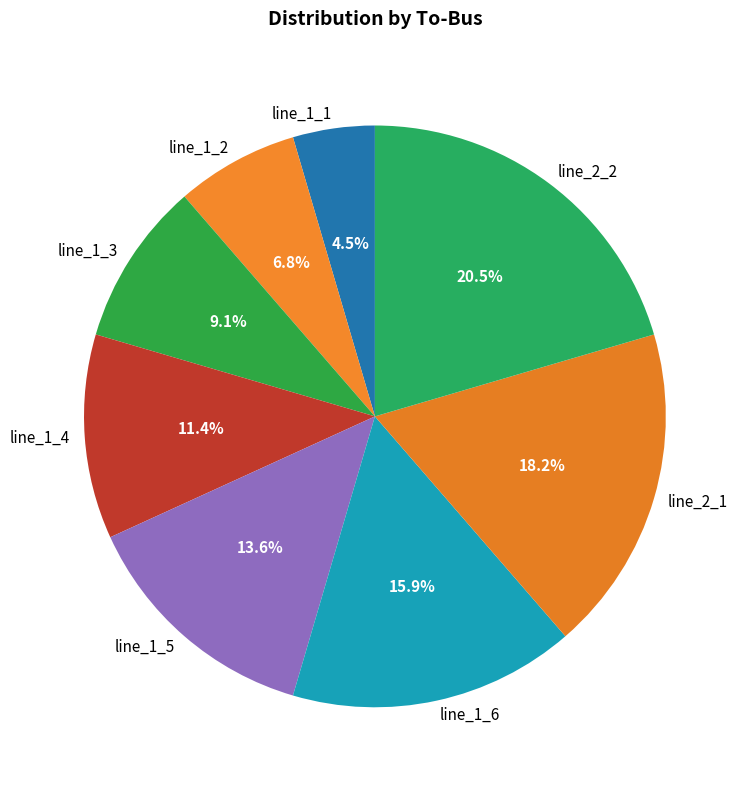

To the nearest percent, what is the difference between the largest and smallest slice percentages?

16%